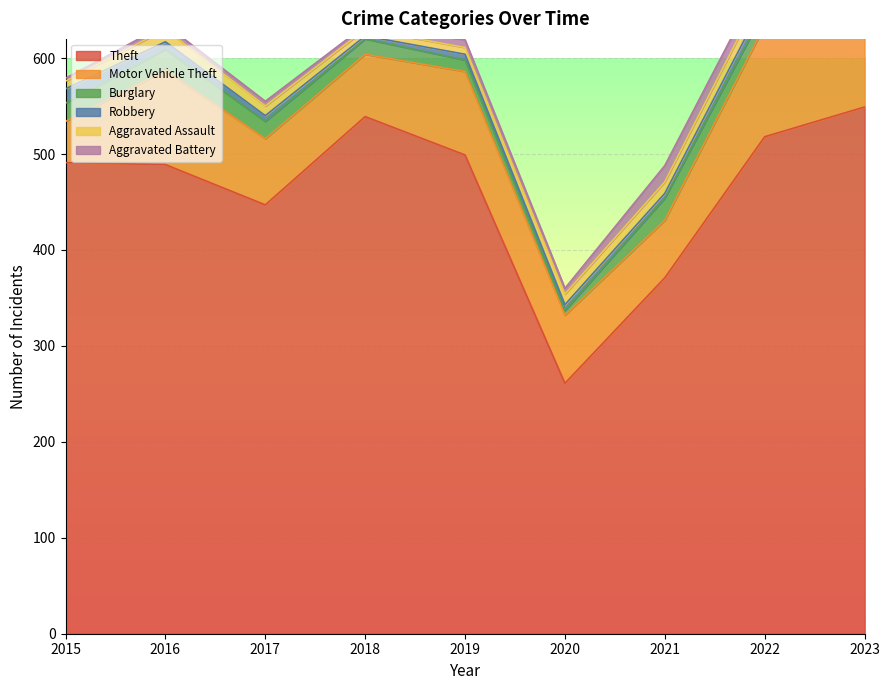

What is the difference between the Burglary values at 2016 and 2021?

1